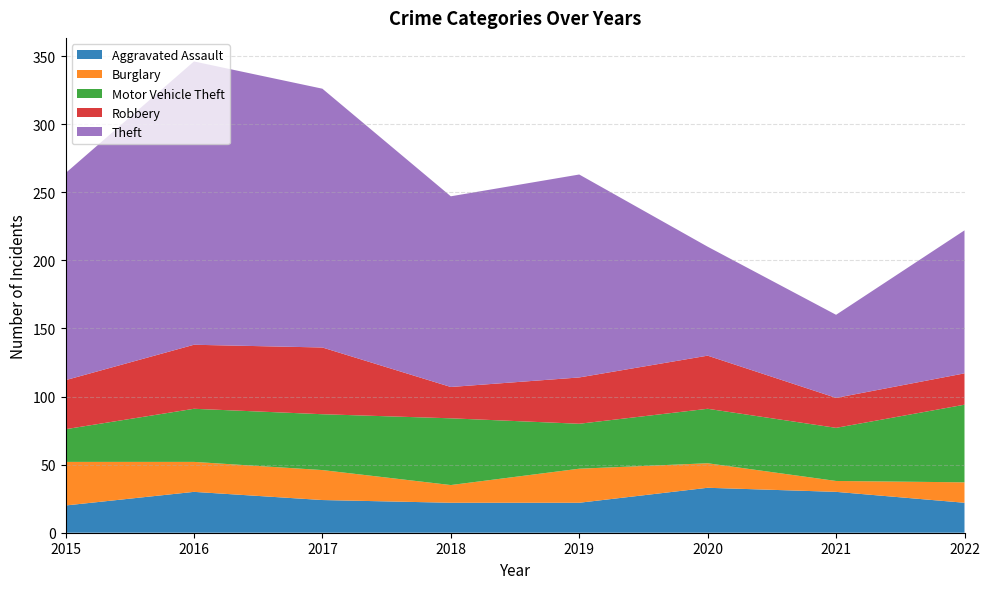

Reading left to right, list all the values displayed in this chart.

Aggravated Assault: 2015=20	2016=30	2017=24	2018=22	2019=22	2020=33	2021=30	2022=22
Burglary: 2015=32	2016=22	2017=22	2018=13	2019=25	2020=18	2021=8	2022=15
Motor Vehicle Theft: 2015=24	2016=39	2017=41	2018=49	2019=33	2020=40	2021=39	2022=57
Robbery: 2015=36	2016=47	2017=49	2018=23	2019=34	2020=39	2021=22	2022=23
Theft: 2015=152	2016=208	2017=190	2018=140	2019=149	2020=80	2021=61	2022=105